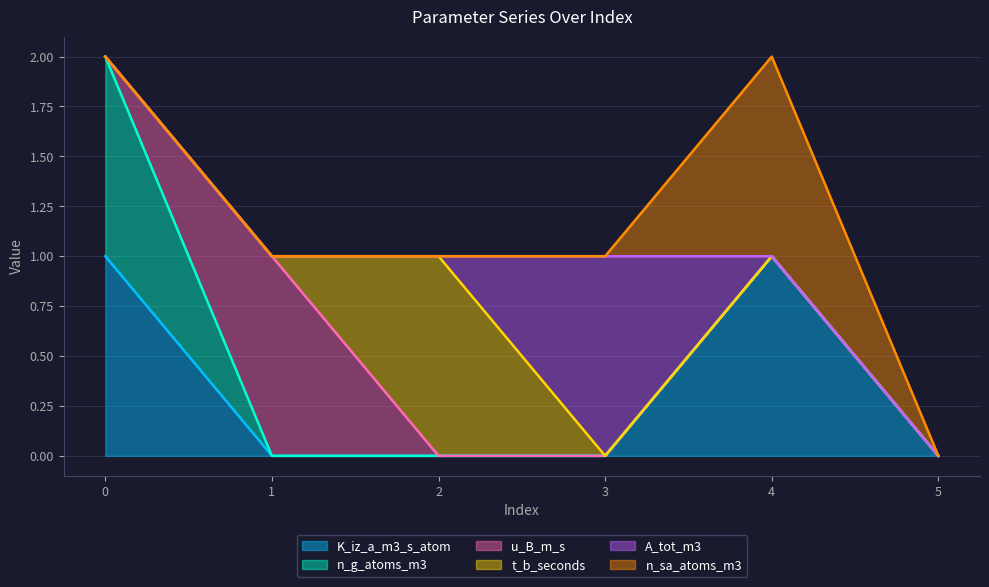

Is the value of K_iz_a_m3_s_atom at 4 greater than the value of n_sa_atoms_m3 at 2?

Yes